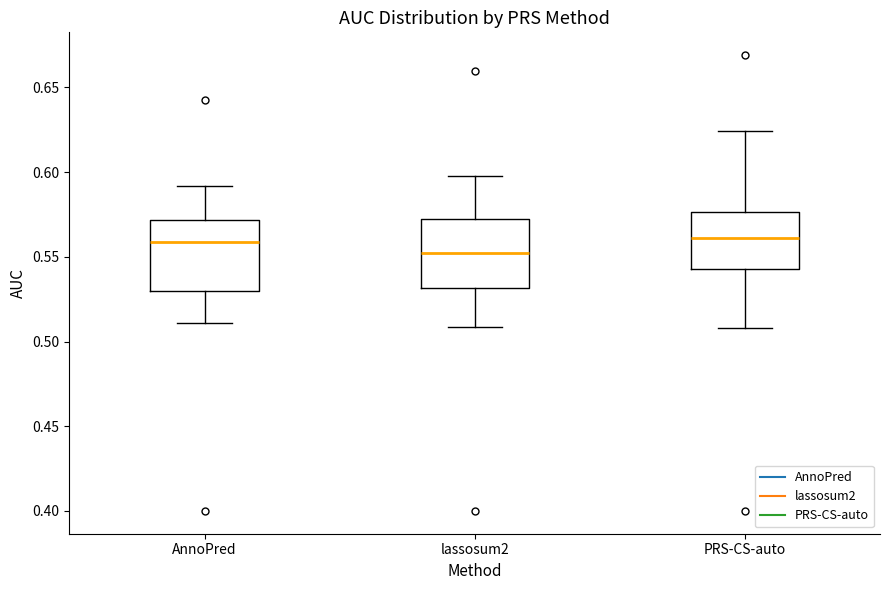

Reading left to right, read every box against the y-axis: the position of its median line, the range the box covers, and the ends of its whiskers. The values are not printed on the chart, so give them approximately, as read against the axis.

AnnoPred: median 0.560, box 0.530 to 0.570, whiskers 0.510 to 0.590
lassosum2: median 0.550, box 0.530 to 0.575, whiskers 0.510 to 0.600
PRS-CS-auto: median 0.560, box 0.545 to 0.575, whiskers 0.510 to 0.625